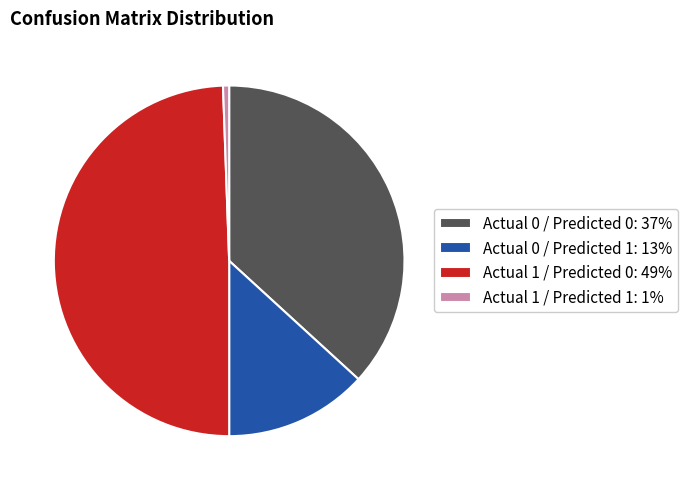

Combined, do Actual 1 / Predicted 0: 49% and Actual 0 / Predicted 1: 13% account for over 50%?

Yes